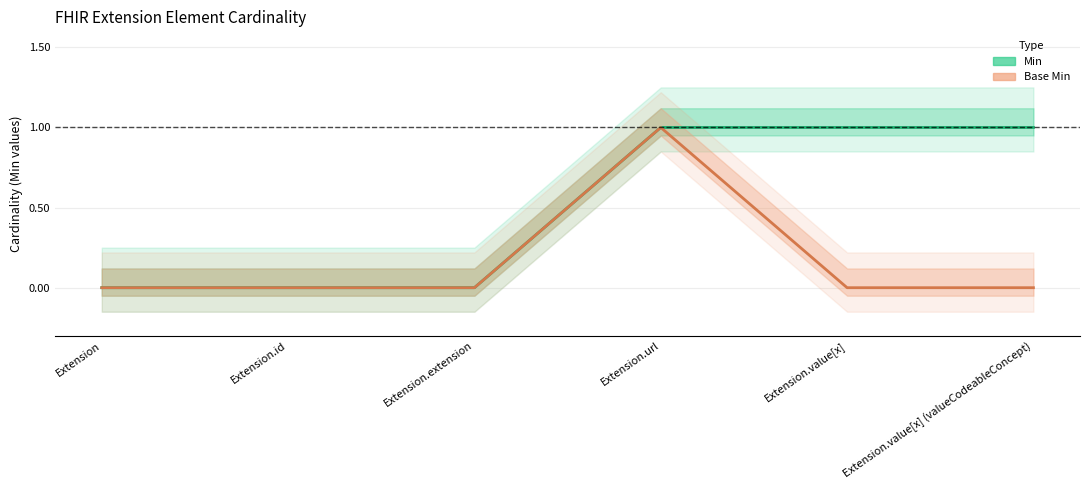

At which category does Base Min reach its first local peak?

Extension.url